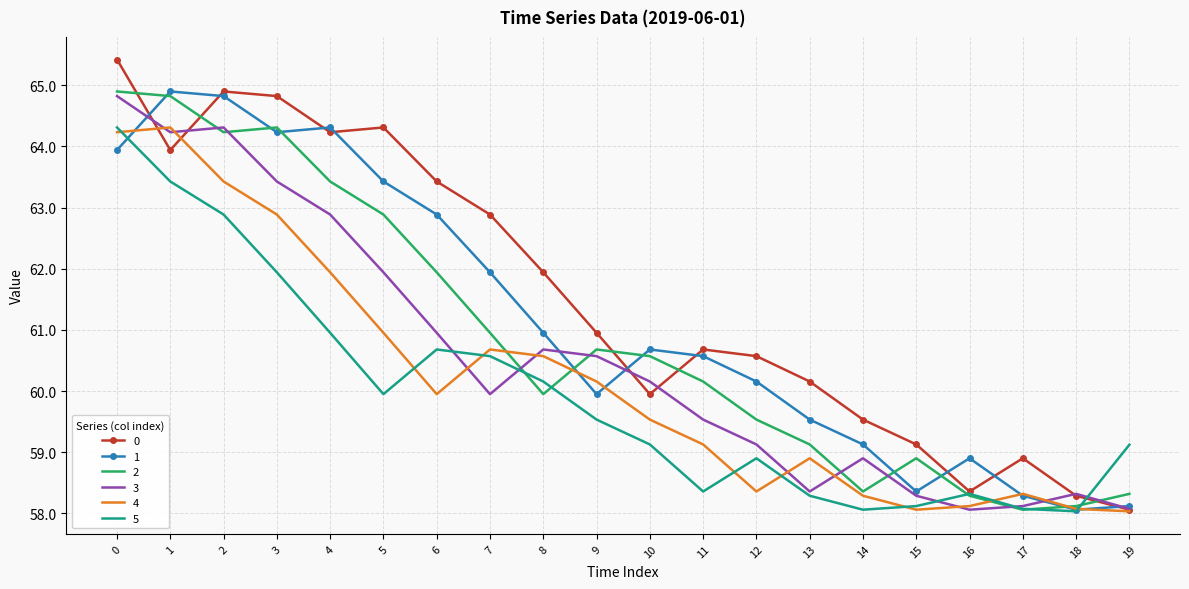

What is the difference between the highest and lowest values at 13?

1.9